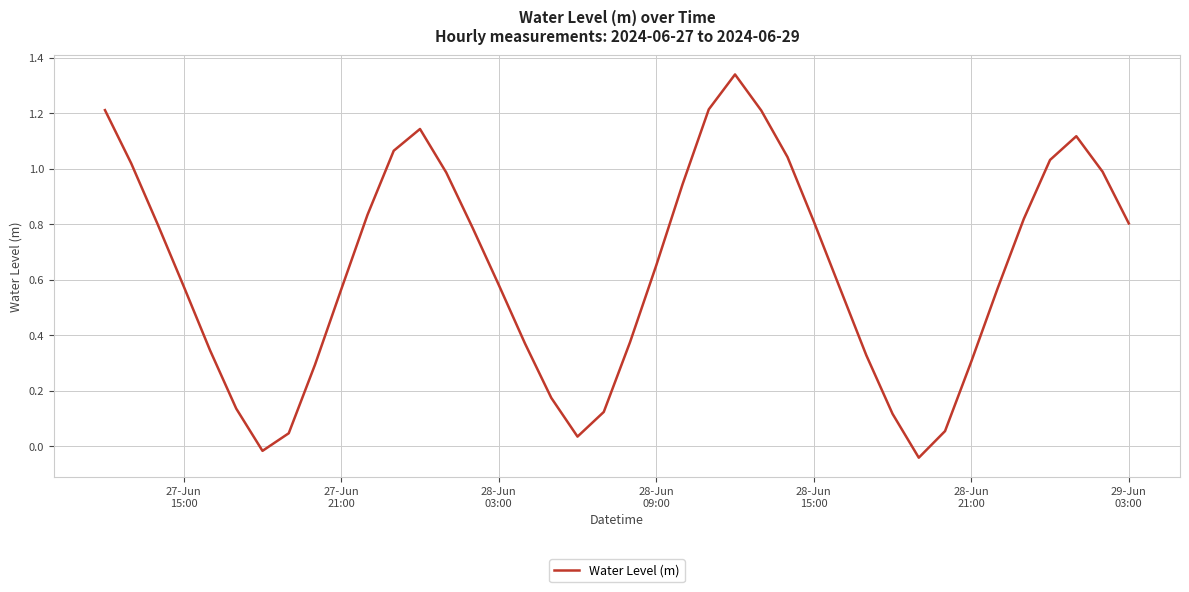

What is the difference between the maximum and minimum values?

1.4